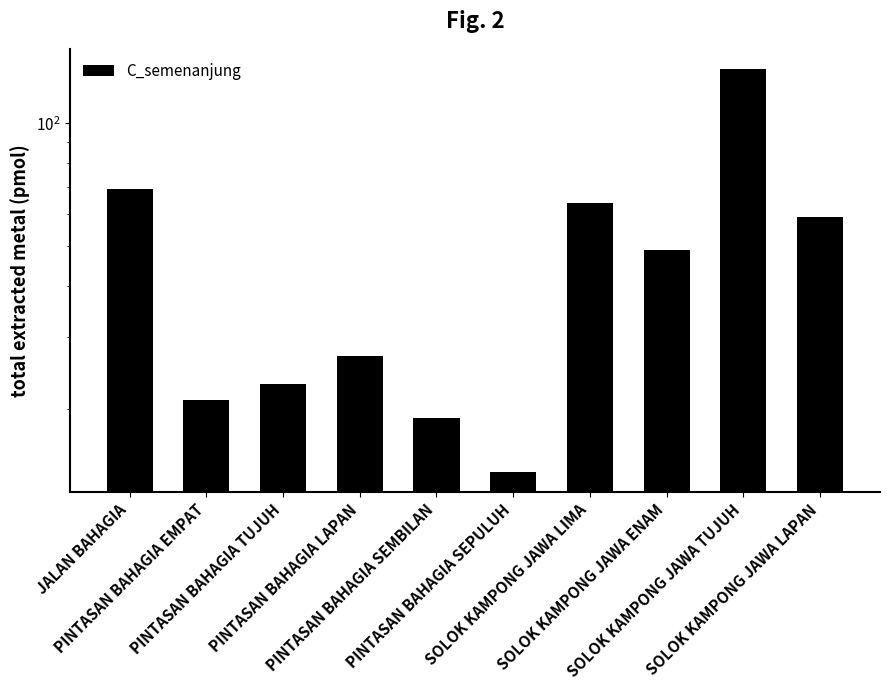

What is the maximum value shown in the chart?

136